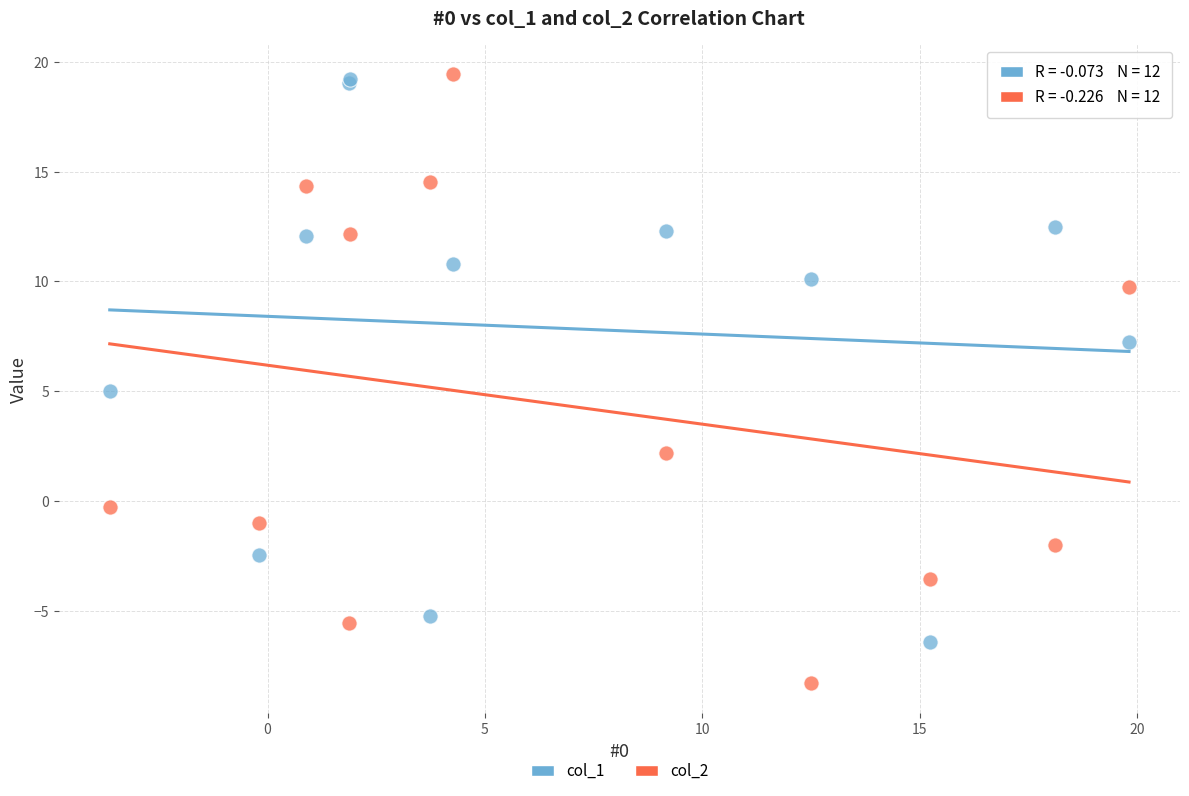

Which series contains the lowest Y value?

col_2